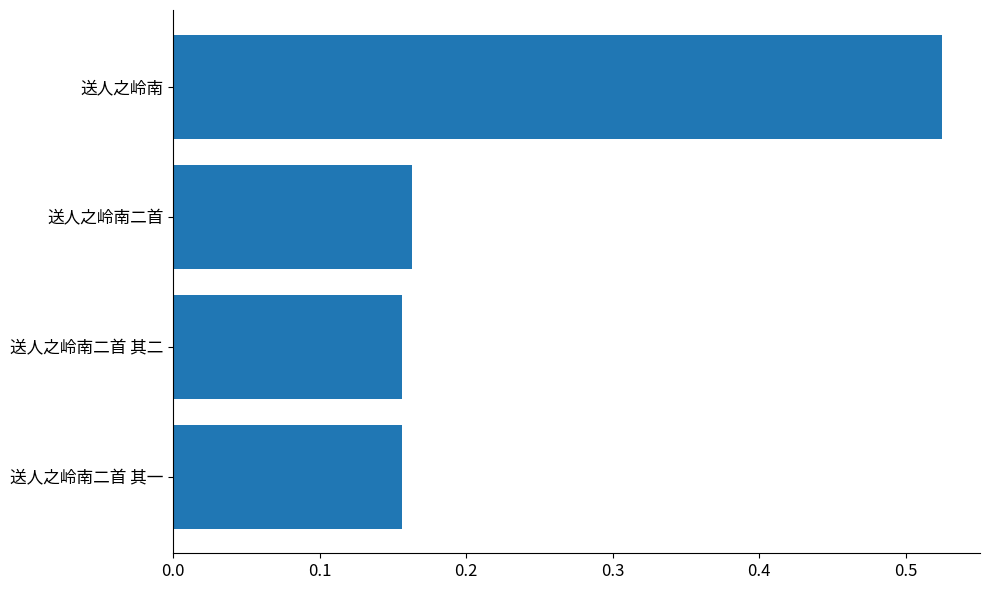

What position from the top is 送人之岭南二首?

2